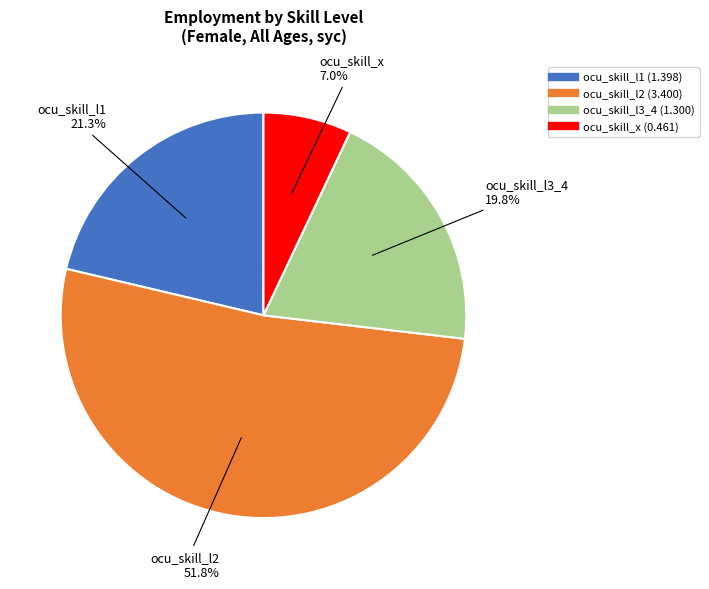

Is there any slice that represents more than half of the pie?

Yes